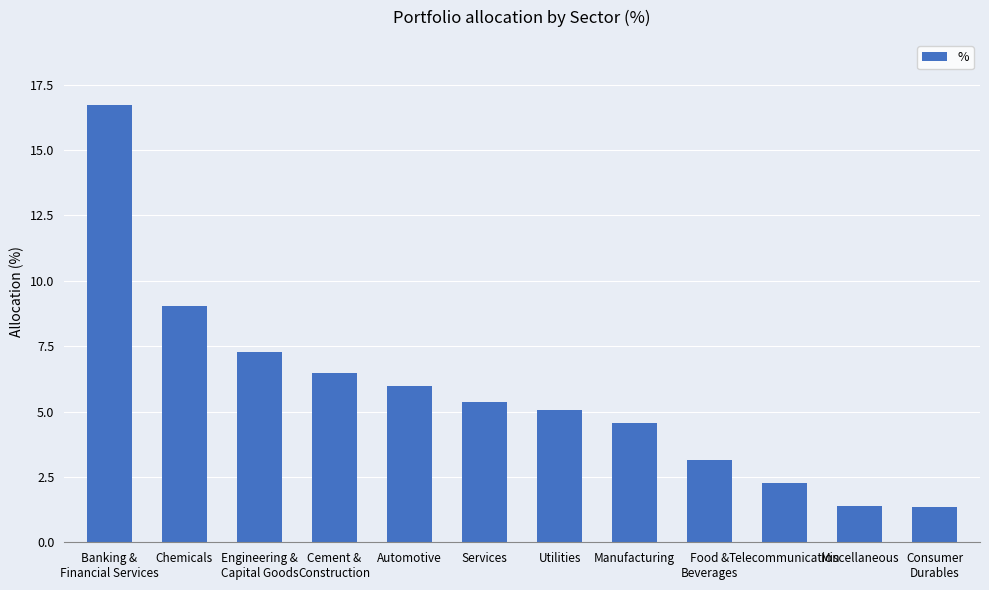

What is the greatest value displayed?

16.7